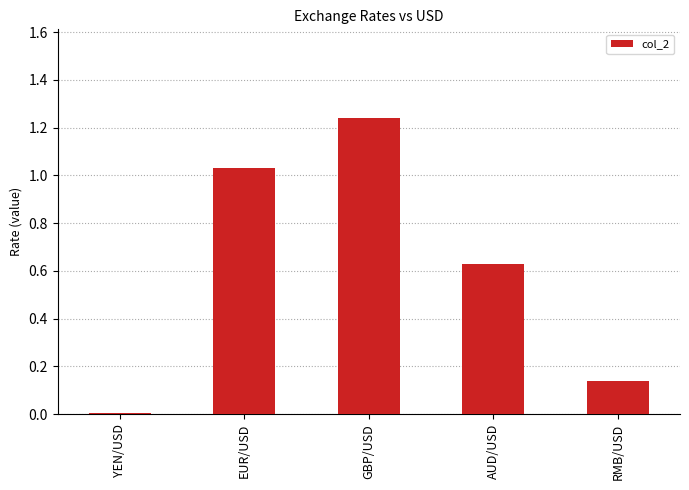

Rank the categories by value from highest to lowest.

GBP/USD, EUR/USD, AUD/USD, RMB/USD, YEN/USD